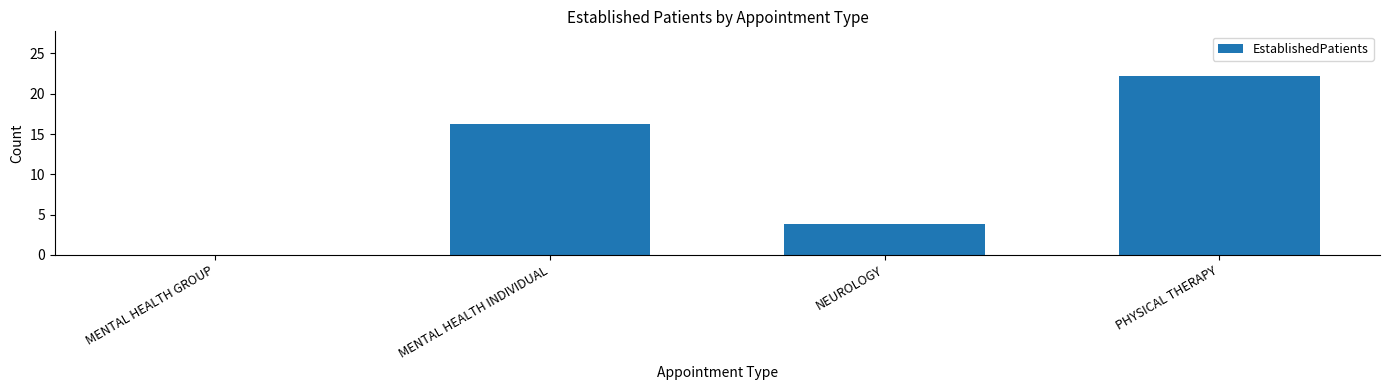

The value at MENTAL HEALTH GROUP is 0.0. True or false?

True